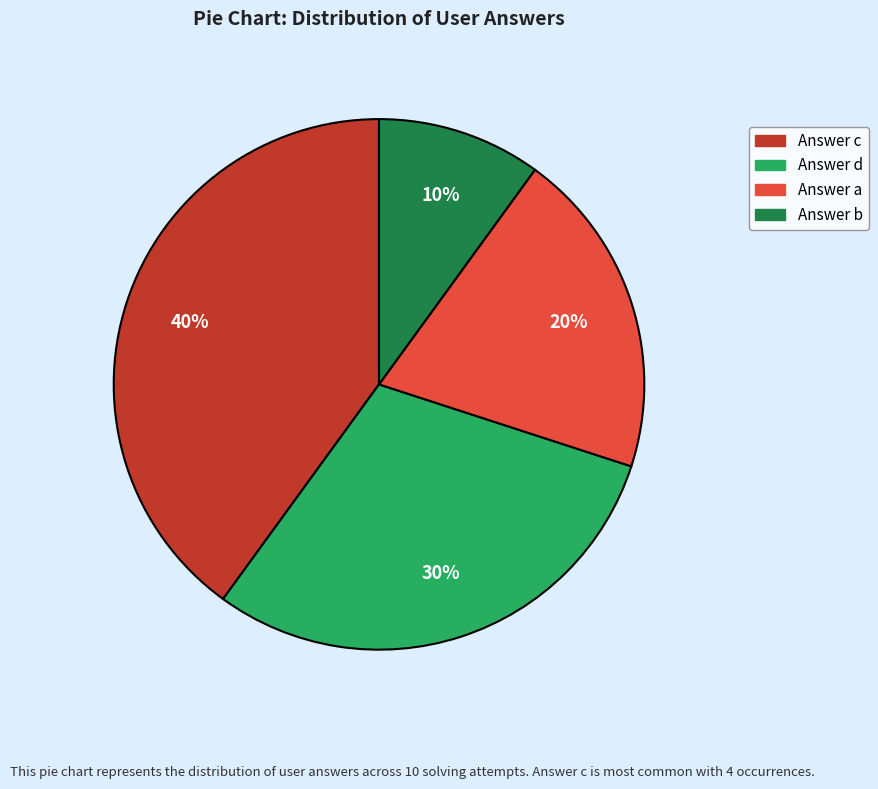

Combined, do Answer b and Answer d account for over 50%?

No